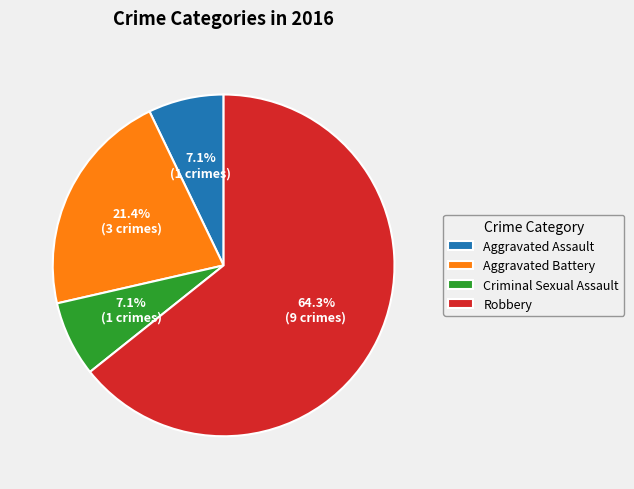

Does Robbery represent more than half of the total?

Yes